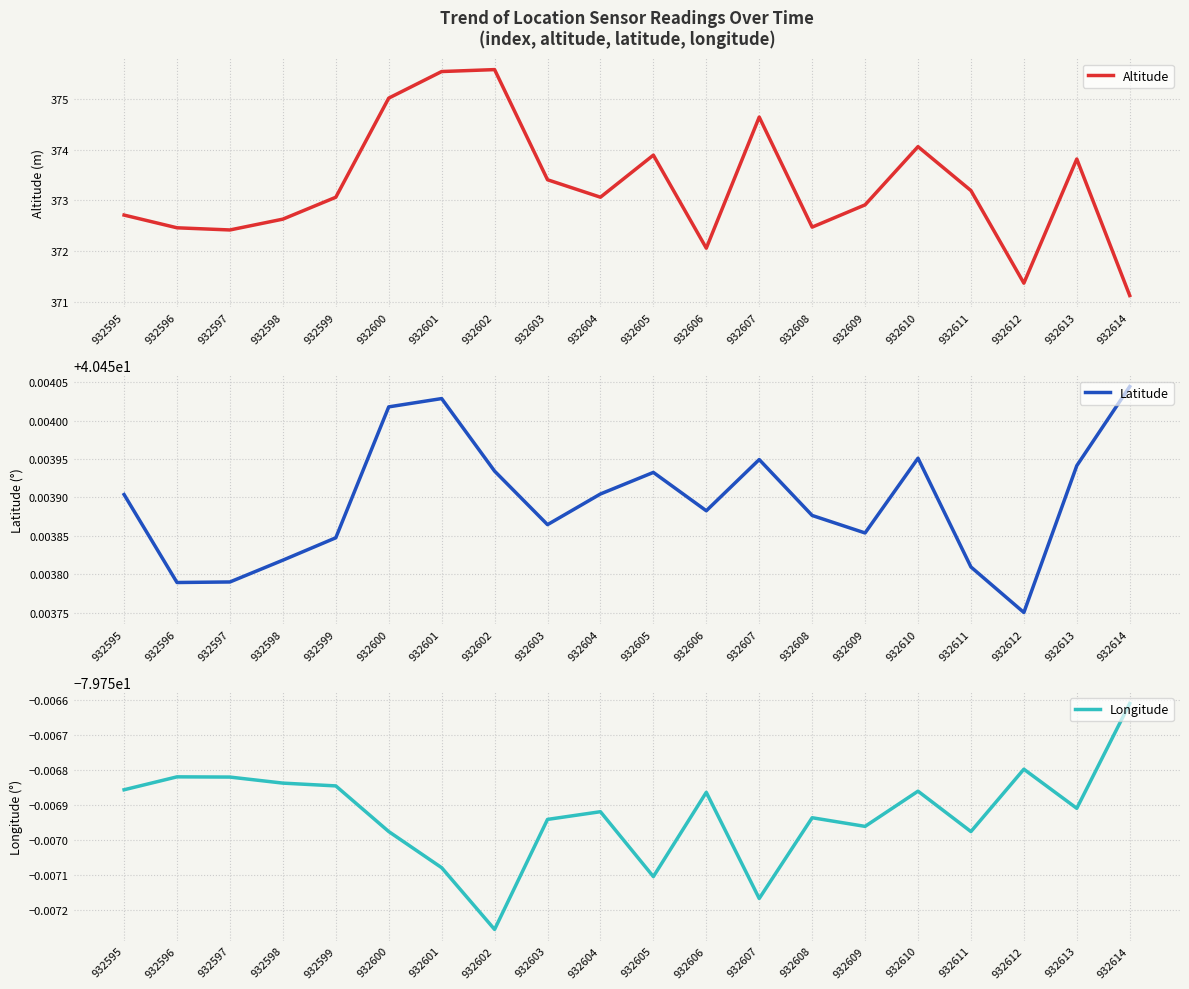

Does the chart display data point markers on the line(s)?

No